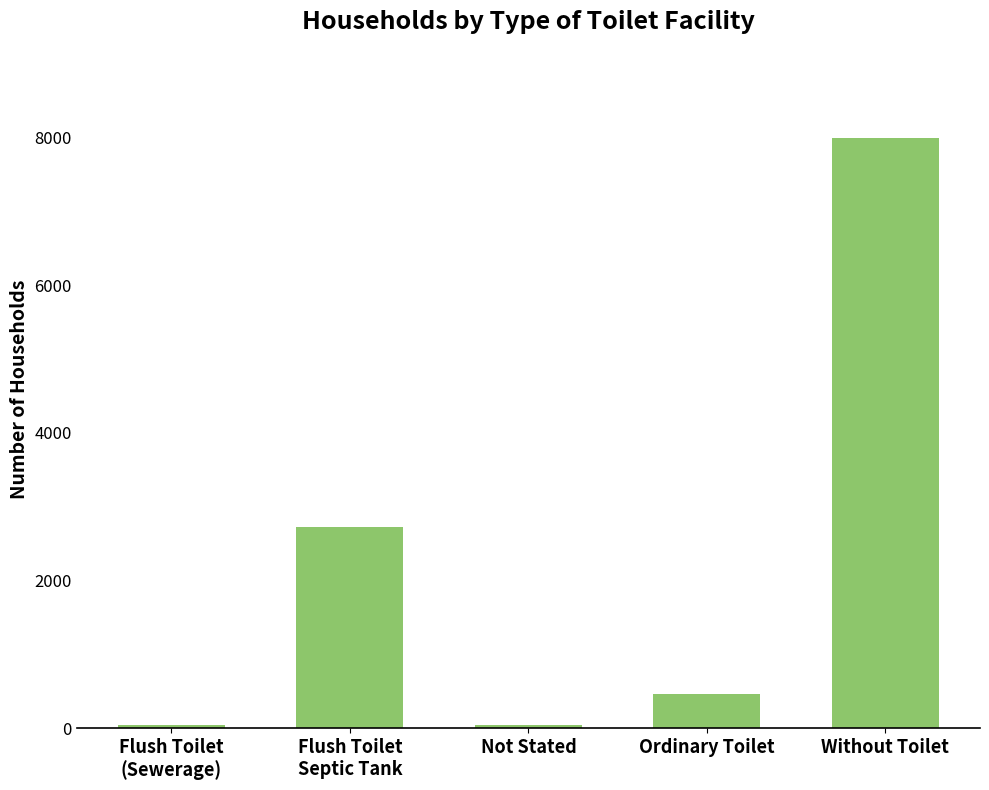

What is the label of the 5th bar from the left?

Without Toilet